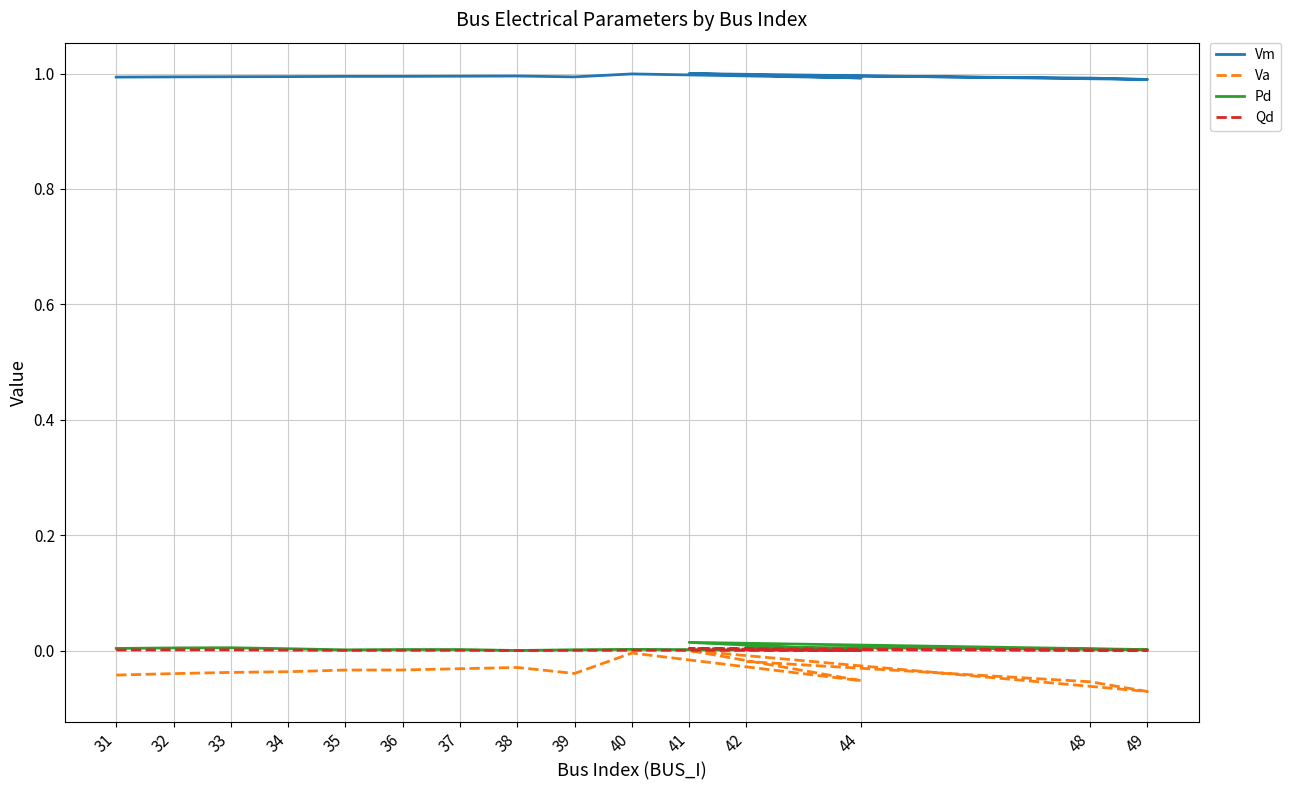

Rank the series at 32 from lowest to highest value.

Va, Qd, Pd, Vm